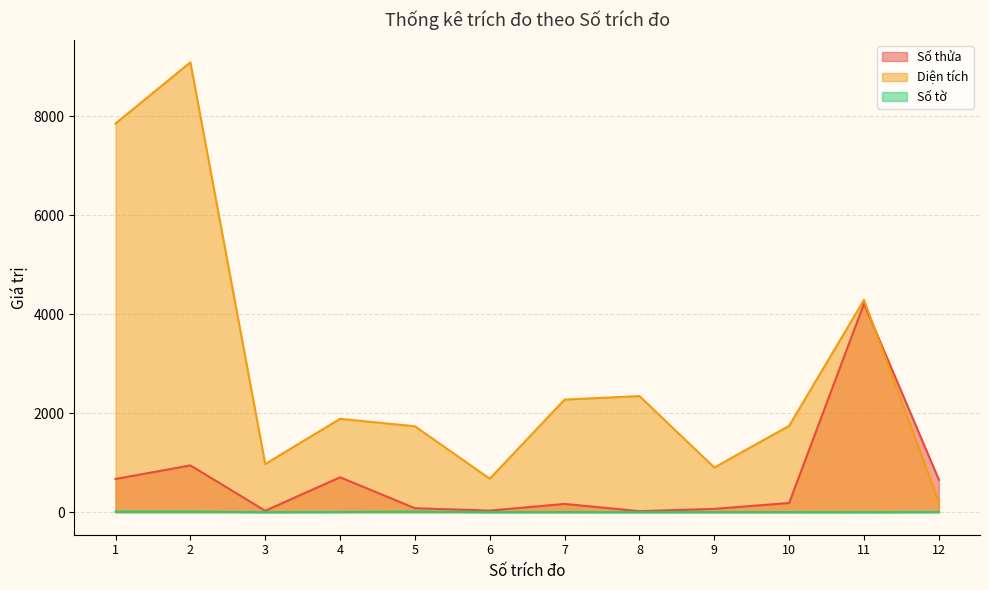

Where is the first local maximum for Diện tích?

2